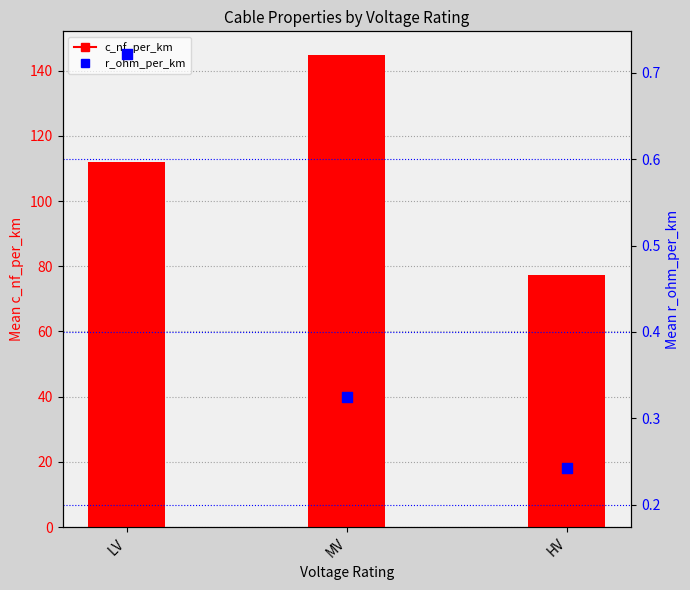

What is the total value across all series at MV?

145.1